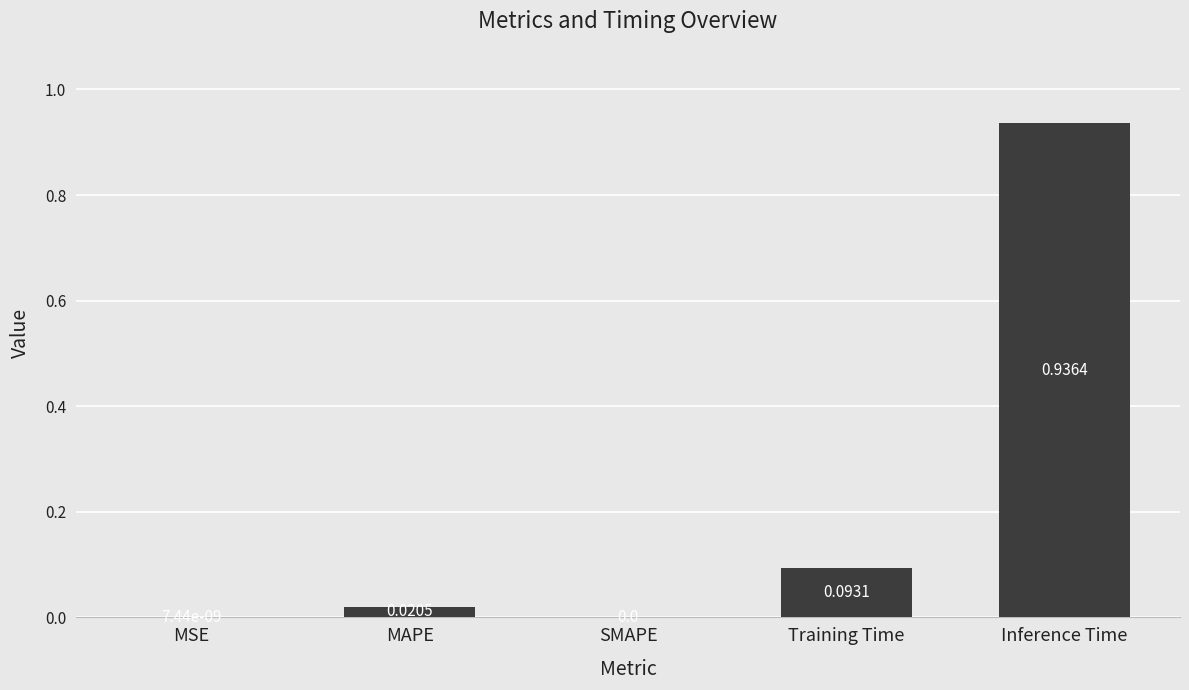

Which category has the highest value across all series?

Inference Time